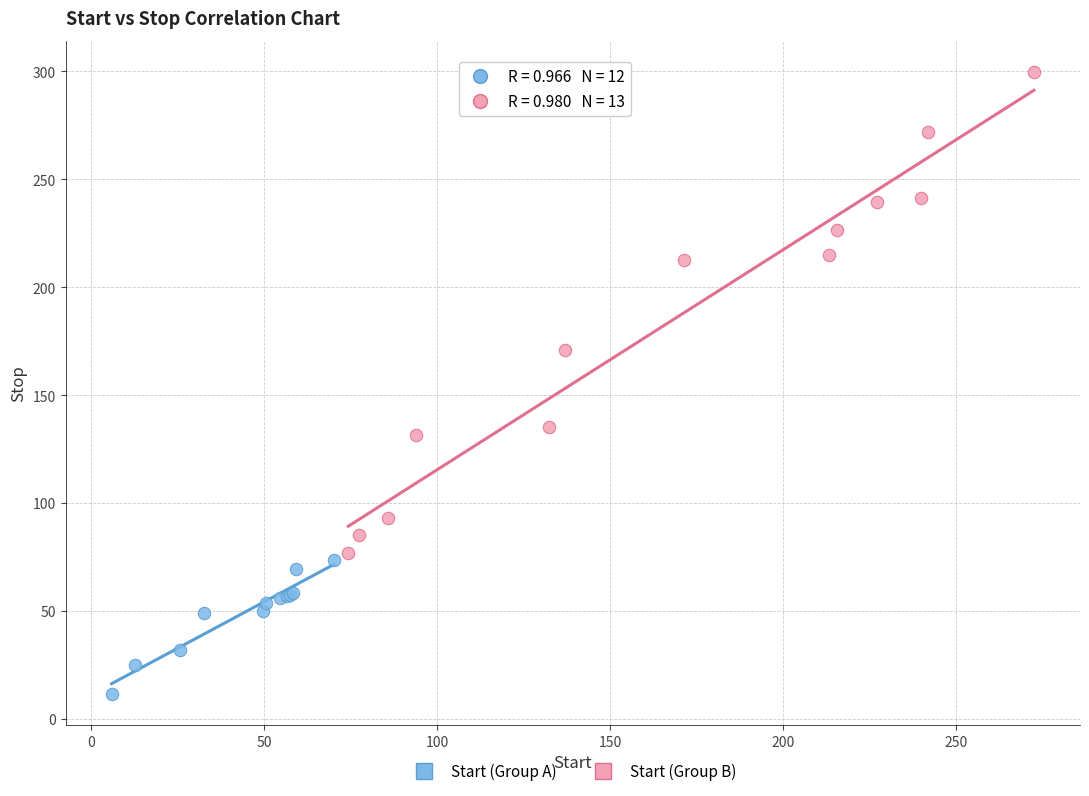

Which series has the largest Y range (max minus min)?

Start (Group B)